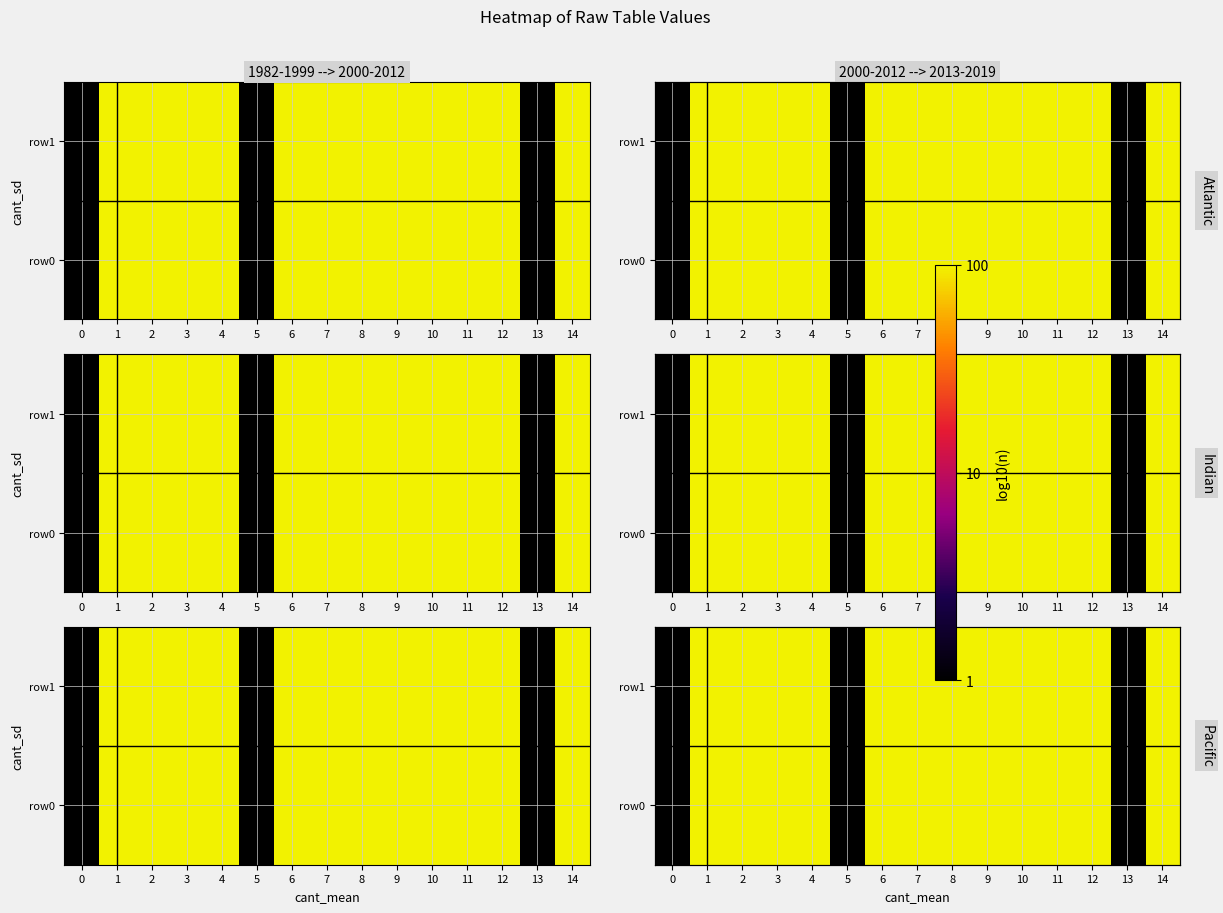

Rank the series at 5 from lowest to highest value.

row0, row1